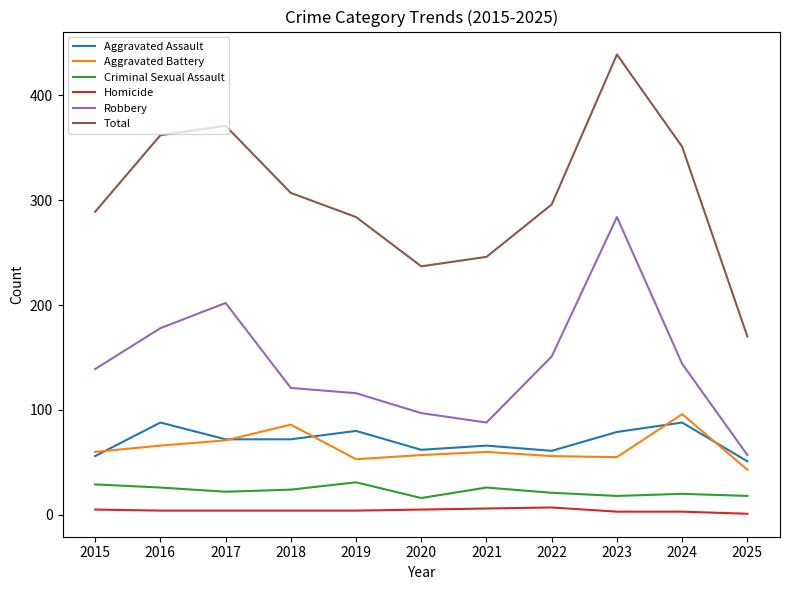

The value of Robbery at 2016 is 178. True or false?

True